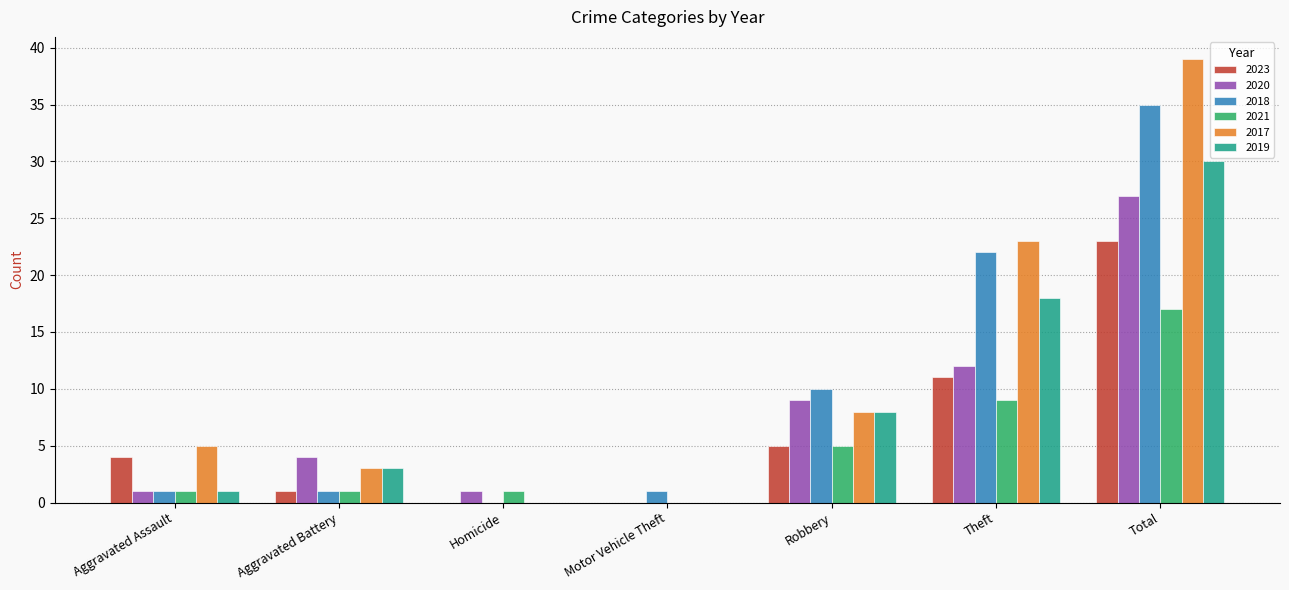

Which series has the largest range (max minus min)?

2017